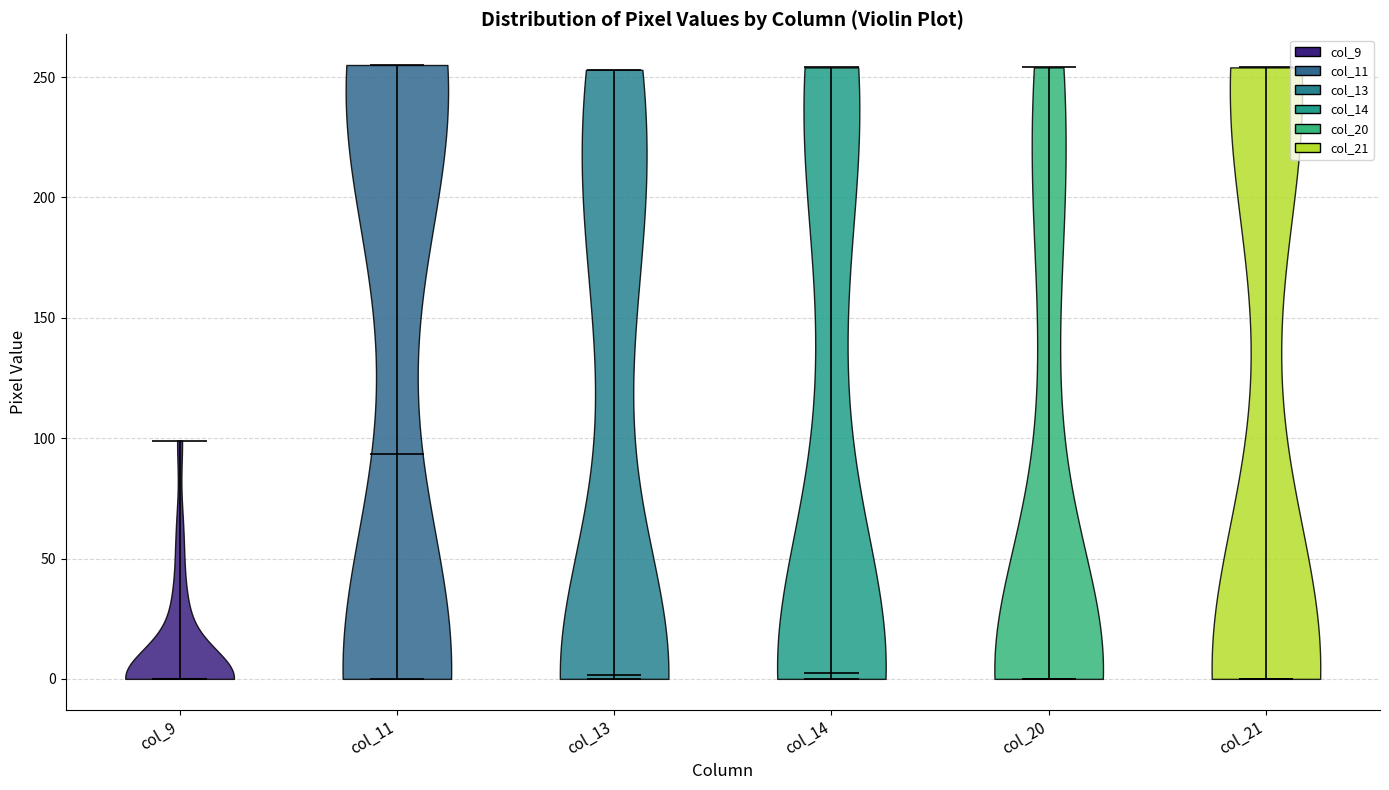

Reading left to right, read every violin against the y-axis: where its median line is, and the lowest and highest points it reaches. The values are not printed on the chart, so give them approximately, as read against the axis.

col_9: median line 0, lowest point 0, highest point 100
col_11: median line 95, lowest point 0, highest point 255
col_13: median line 0, lowest point 0, highest point 255
col_14: median line 5, lowest point 0, highest point 255
col_20: median line 0, lowest point 0, highest point 255
col_21: median line 0, lowest point 0, highest point 255